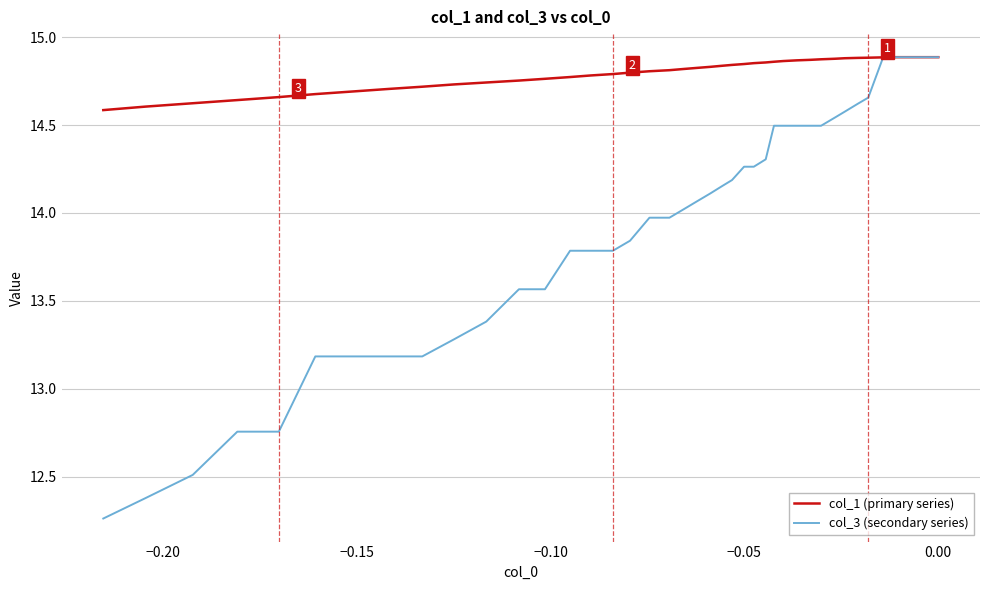

What is the sum of all col_1 (primary series) values?

591.8